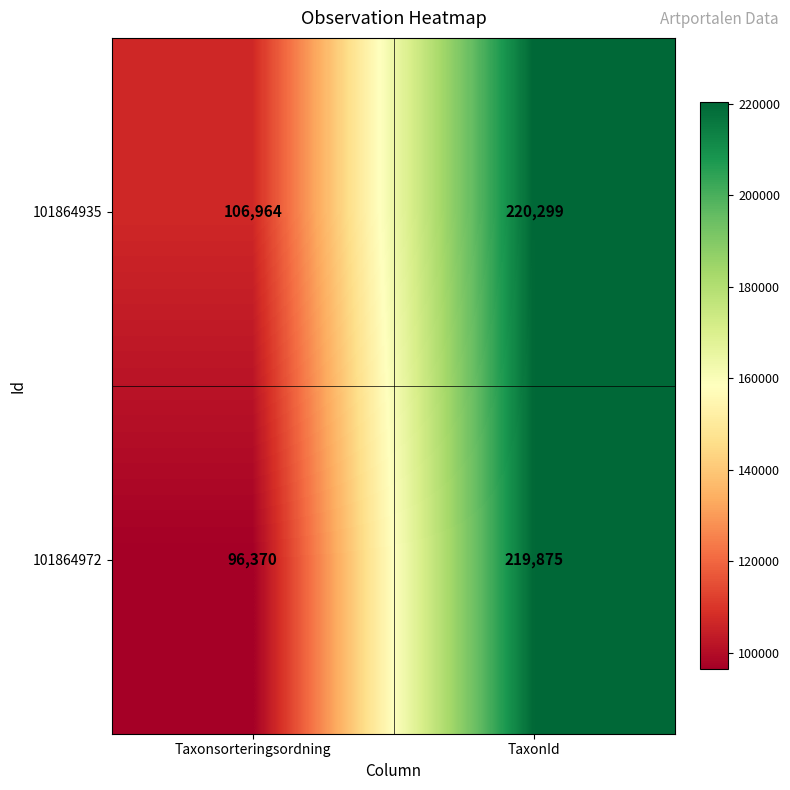

Is it true that 101864972 equals 118797 at TaxonId?

False